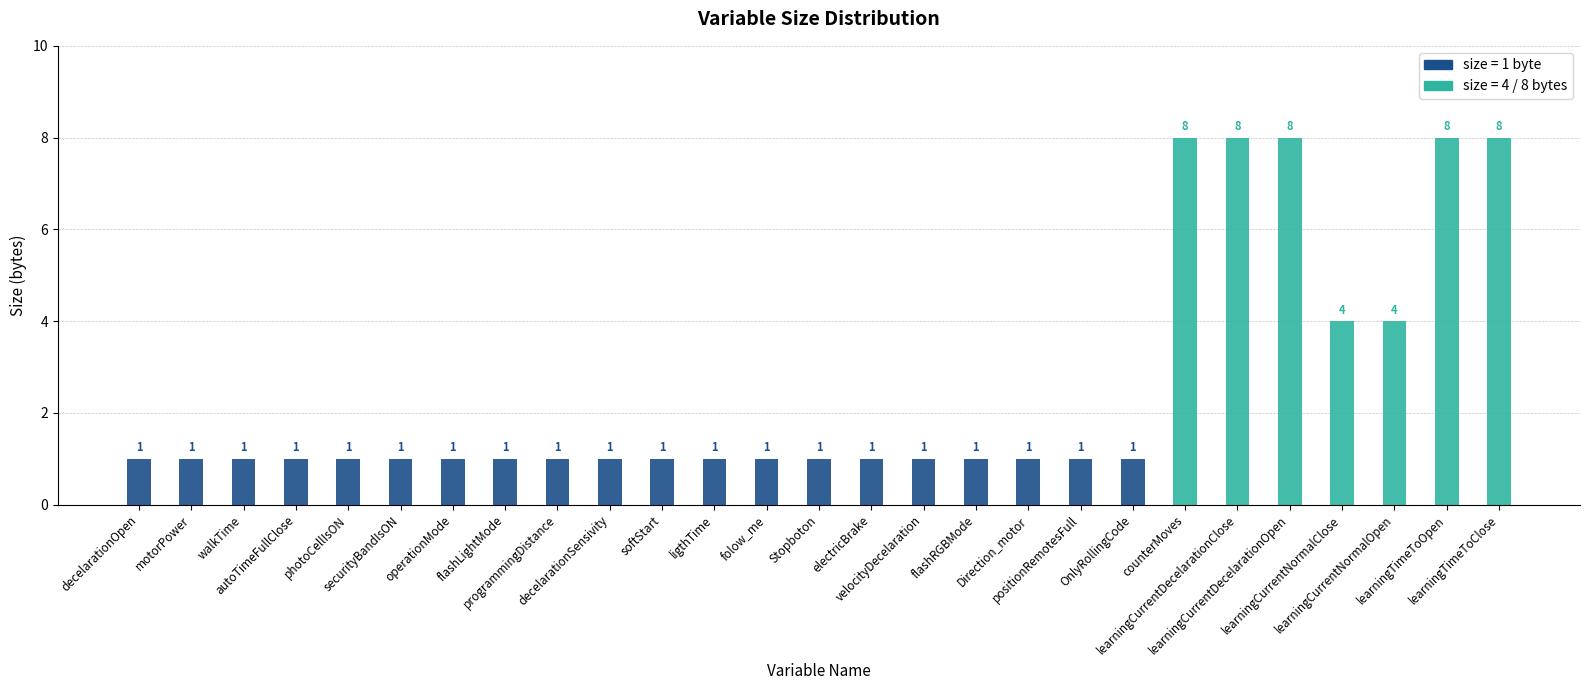

Rank the series by their maximum value, from lowest to highest.

size=1, size=4/8